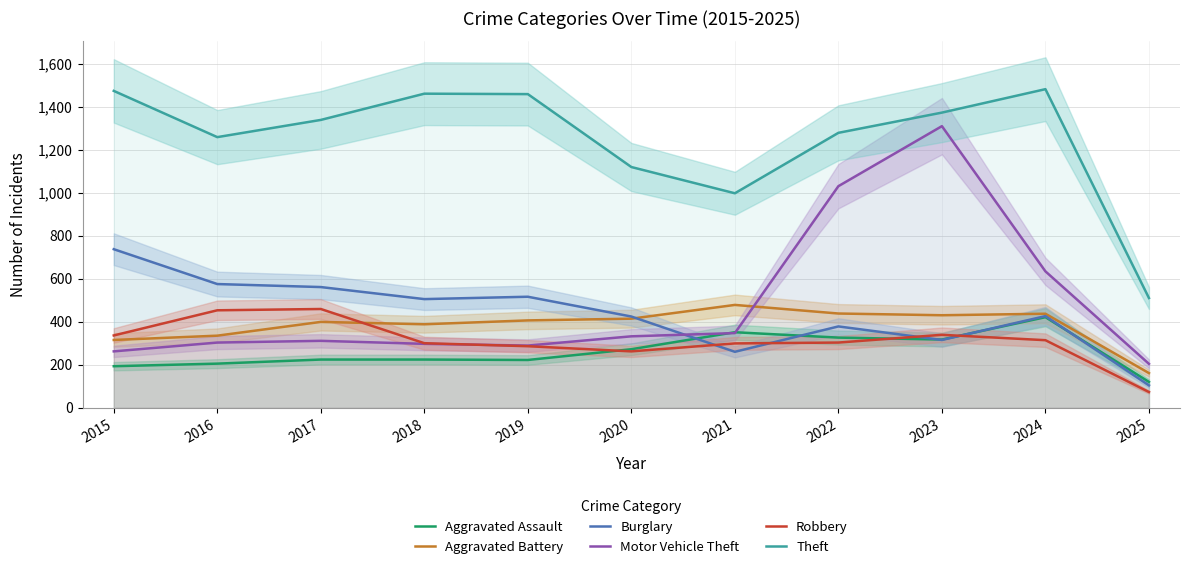

How many intersections are there between Burglary and Robbery?

4